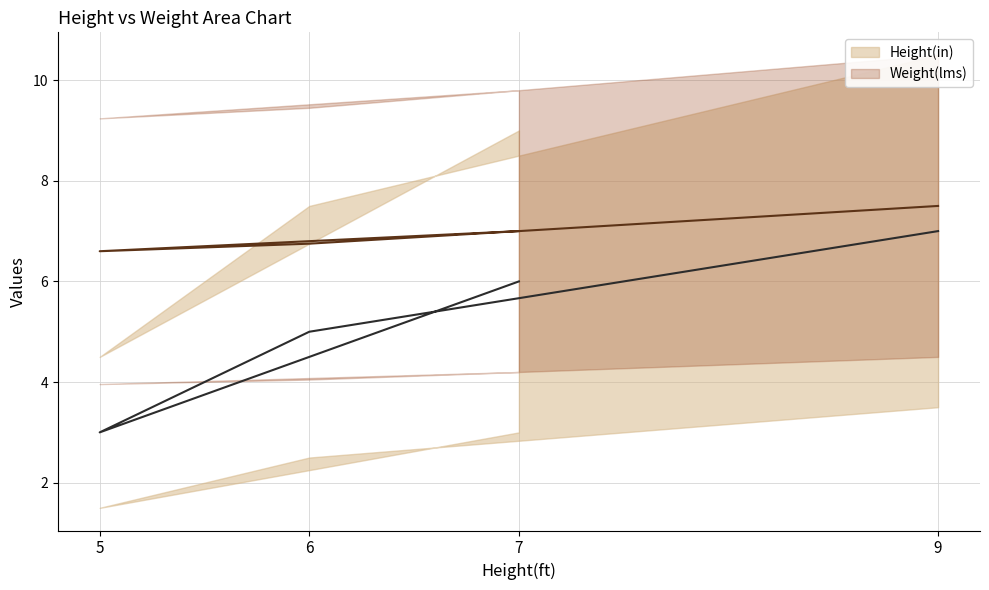

Reading left to right, extract all data points from this chart.

Height(in): 7=6.0	5=3.0	6=5.0	9=7.0
Weight(lms): 7=7.0	5=6.6	6=6.8	9=7.5